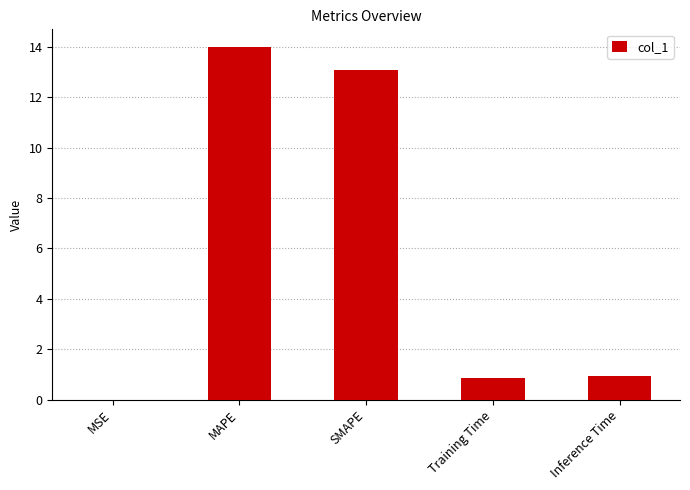

Which label corresponds to the largest value in the chart?

MAPE